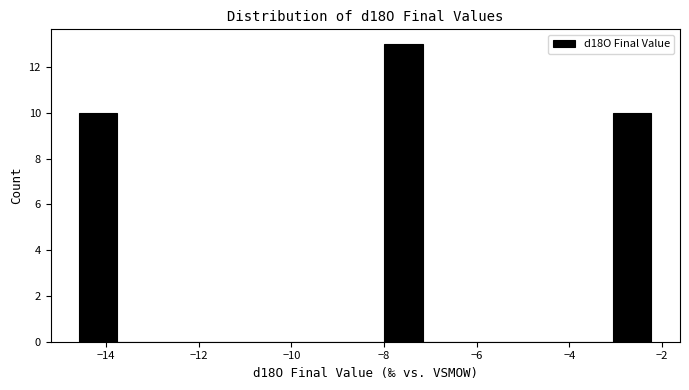

Reading left to right, transcribe this chart: for each bar, give the range it covers on the x-axis and its height. Neither the bar edges nor the heights are printed on the chart, so give them approximately, as read against the axes.

-14.6 to -13.8: 10
-13.8 to -13.0: 0
-13.0 to -12.2: 0
-12.2 to -11.2: 0
-11.2 to -10.4: 0
-10.4 to -9.6: 0
-9.6 to -8.8: 0
-8.8 to -8.0: 0
-8.0 to -7.2: 13
-7.2 to -6.4: 0
-6.4 to -5.6: 0
-5.6 to -4.8: 0
-4.8 to -3.8: 0
-3.8 to -3.0: 0
-3.0 to -2.2: 10